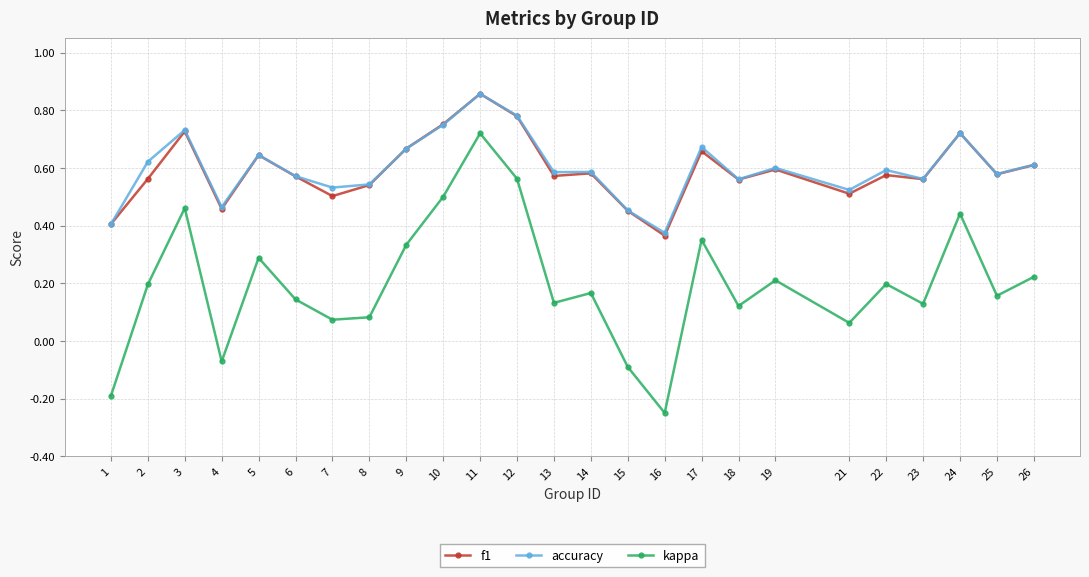

Is it true that f1 equals 0.1 at 16?

False